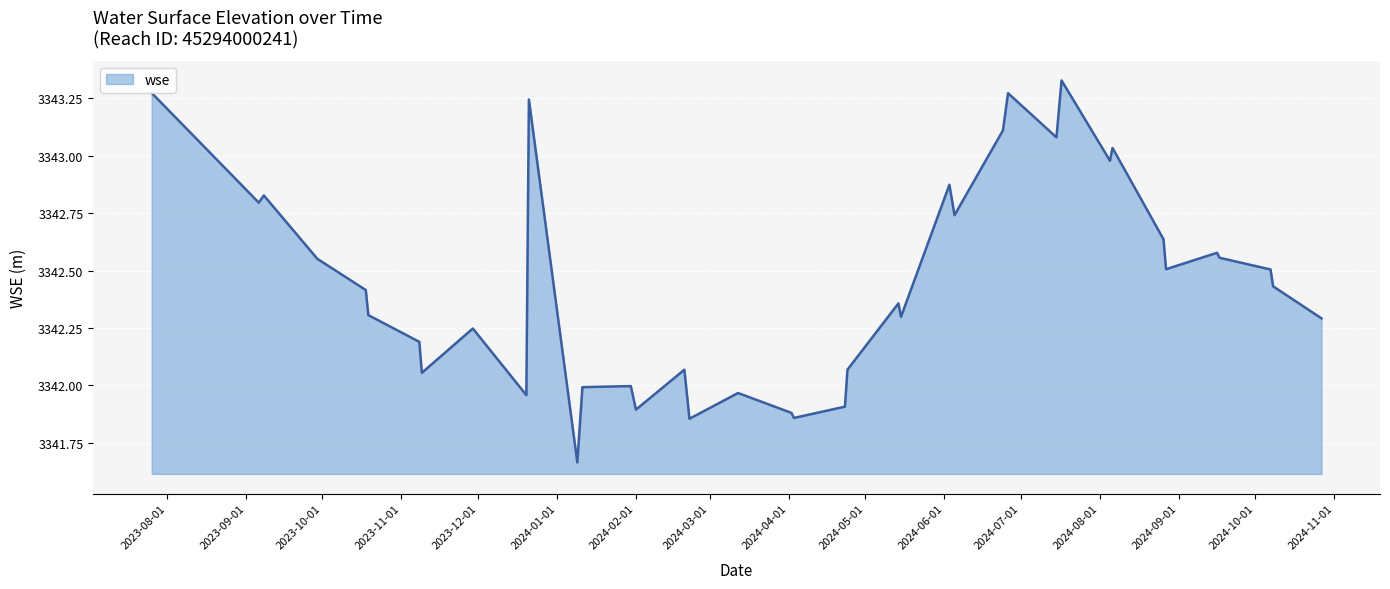

What is the difference between the maximum and minimum values?

1.7